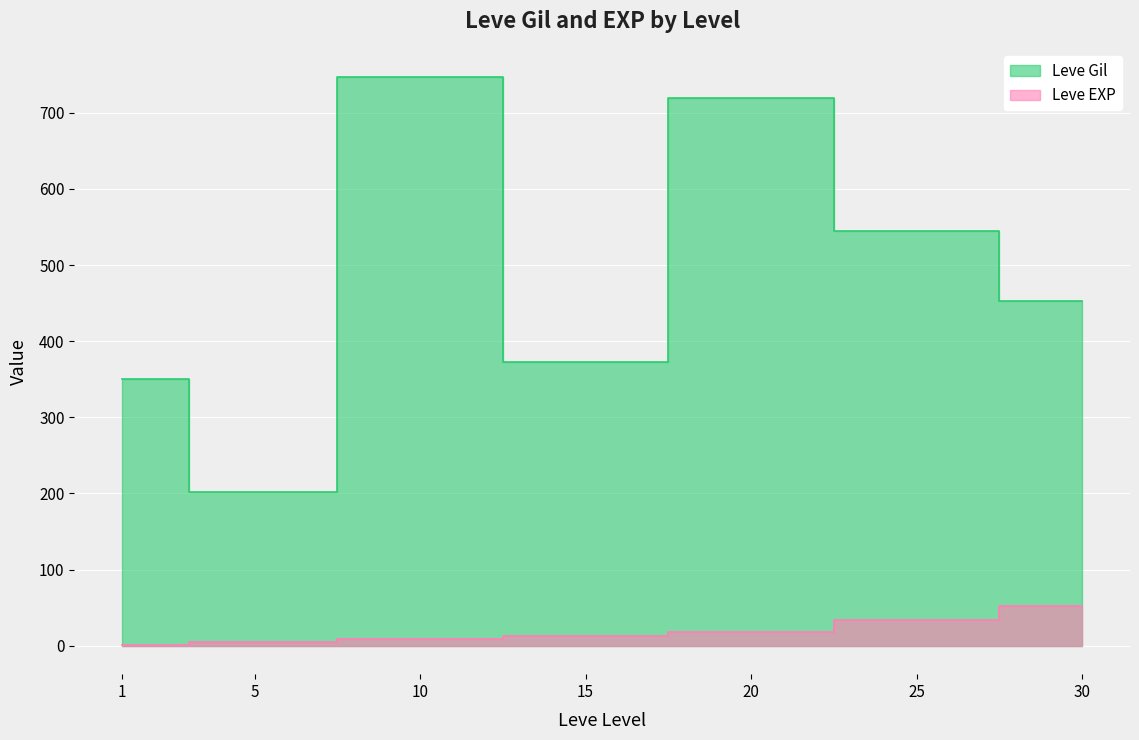

What is the lowest value of the Leve EXP series?

1